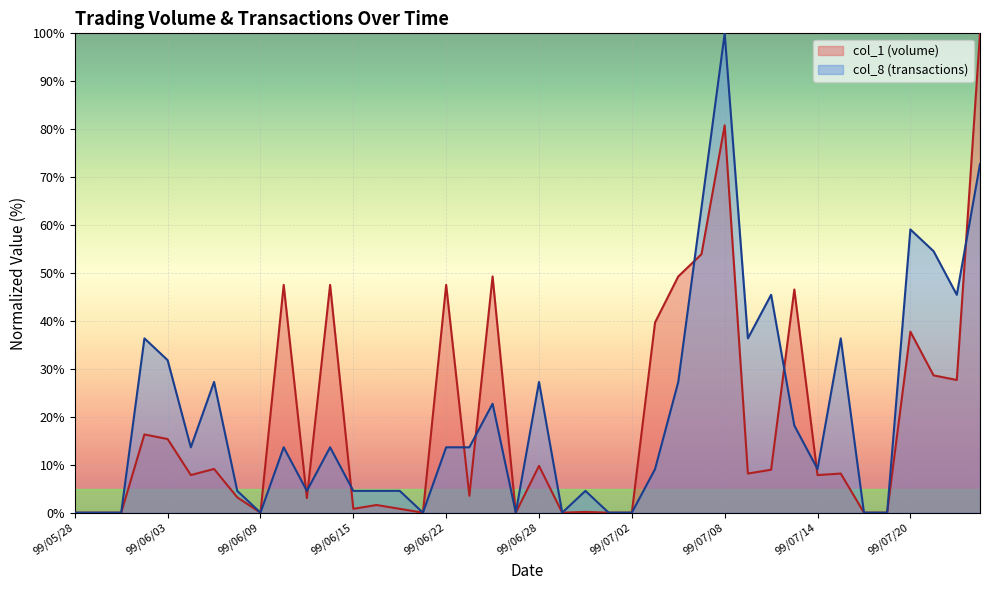

What is the difference between the maximum and second lowest values in the col_1 series?

100.0